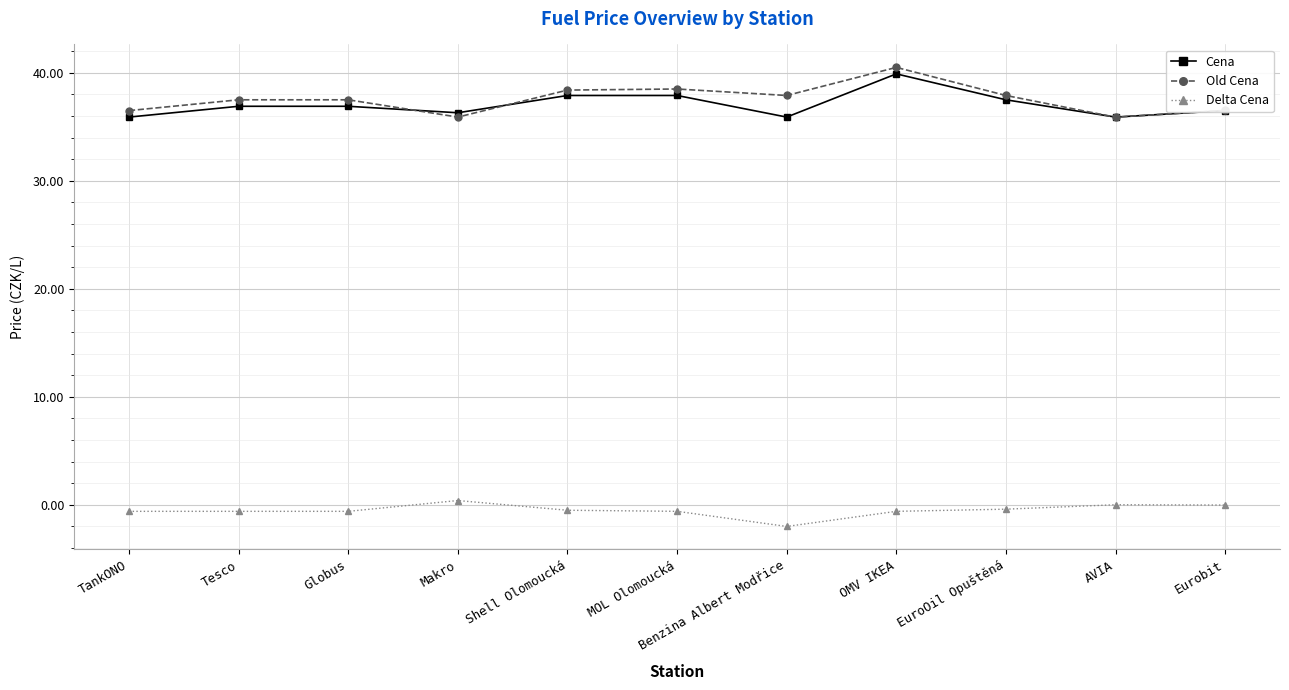

What position from the right is AVIA?

2